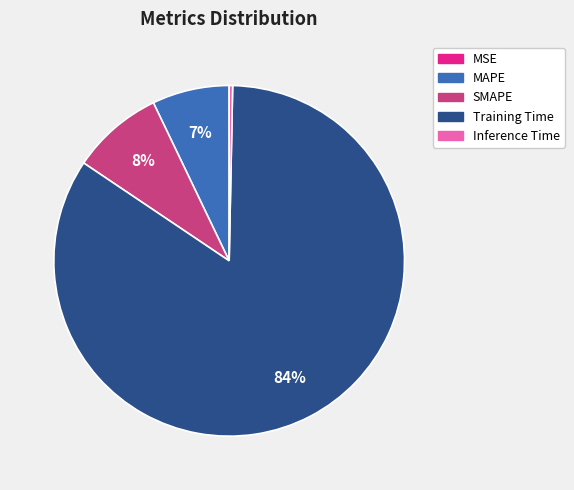

Combined, do SMAPE and MAPE account for over 50%?

No